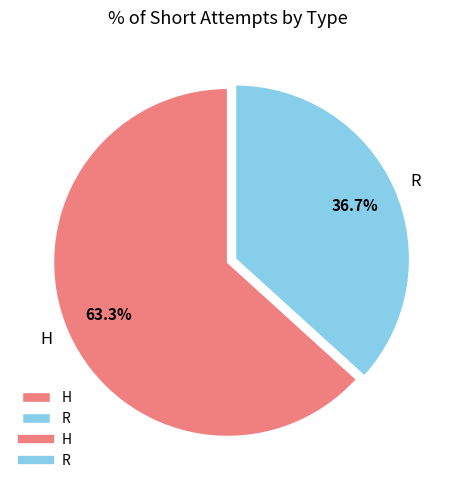

To the nearest percent, what portion does H represent?

63%